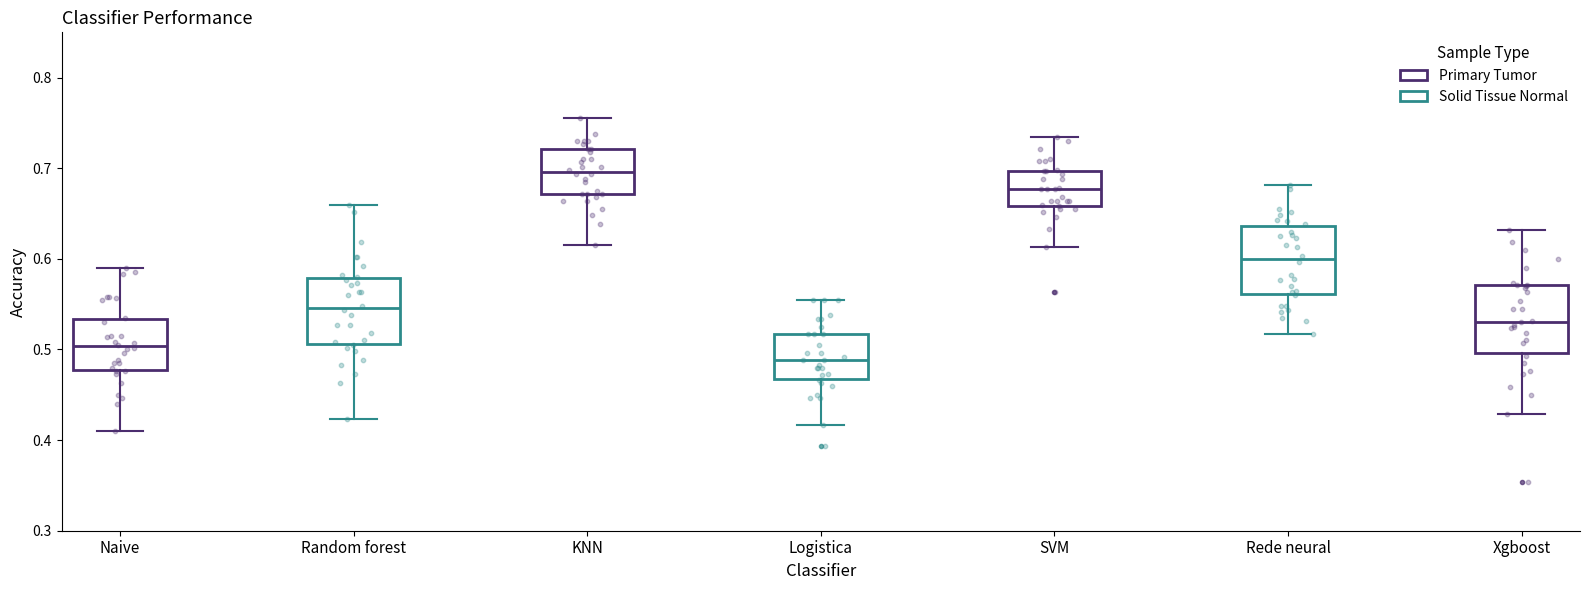

Which box's median line is the highest?

KNN